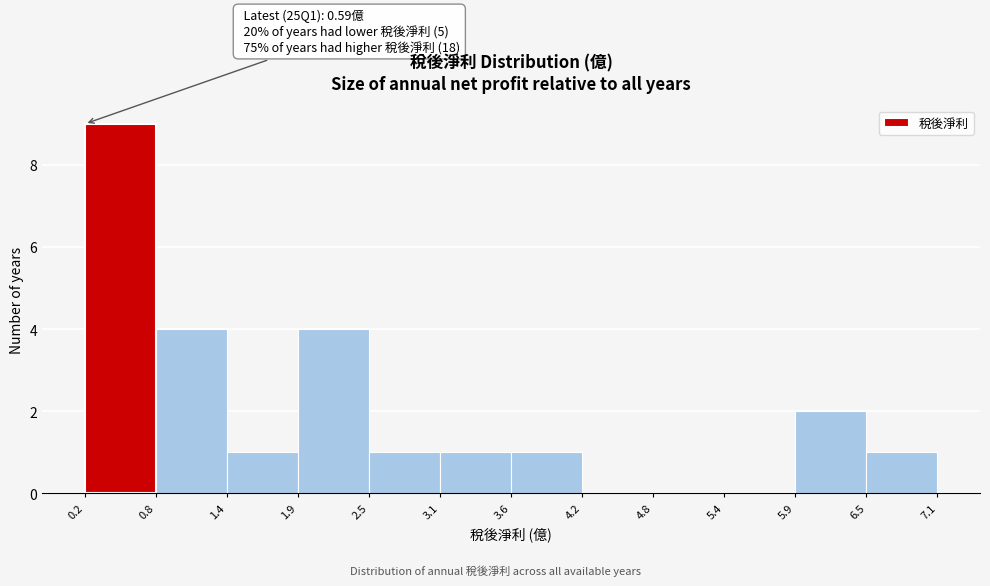

Over which range of the x-axis is the bar tallest?

0.2 to 0.8